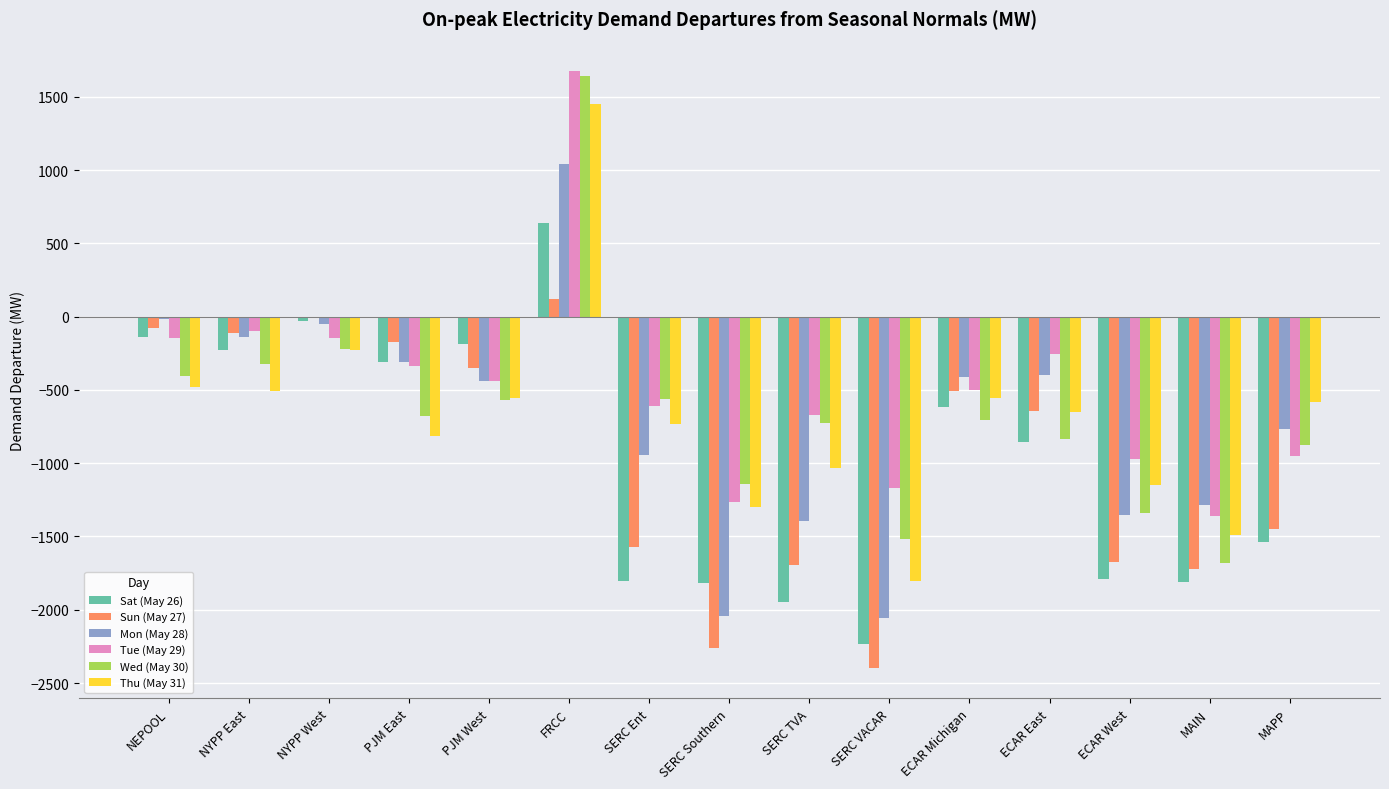

Which series changed the most between SERC VACAR and ECAR East?

Sun (May 27)